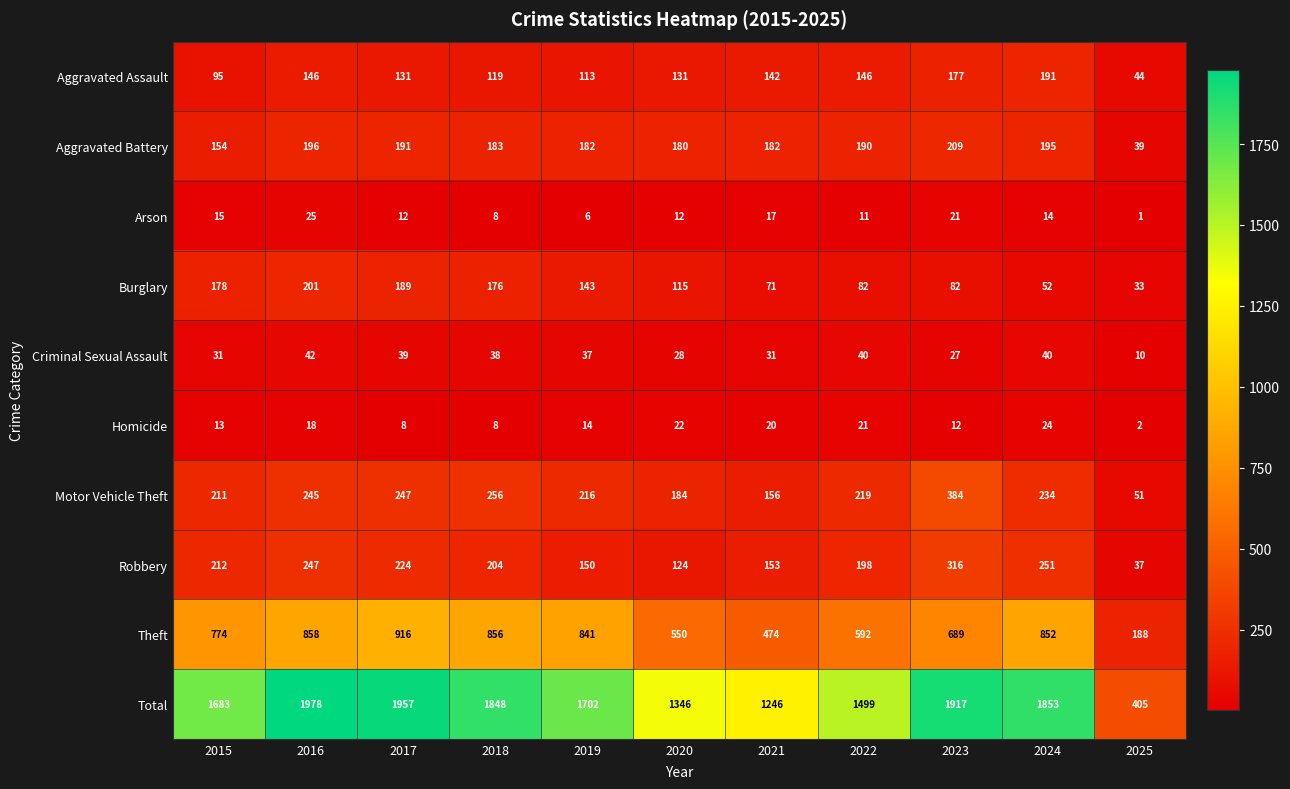

Where does the Burglary series first go above 115?

2015